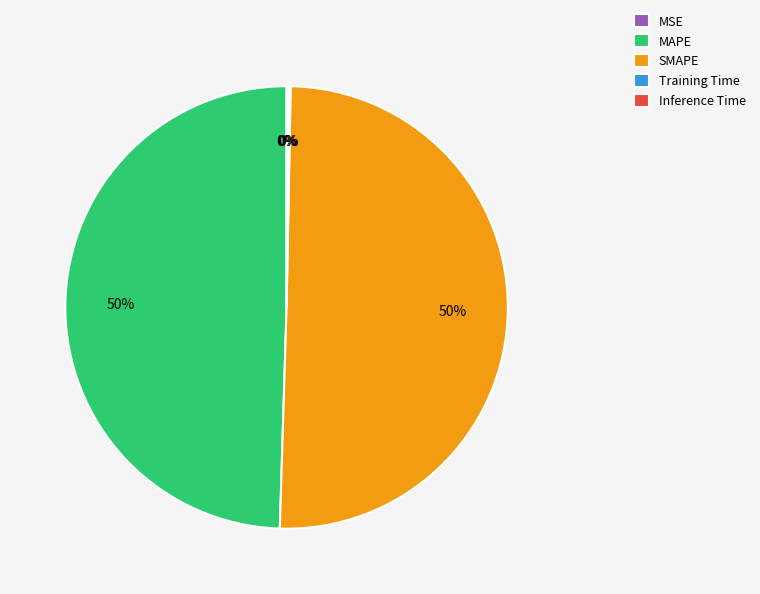

To the nearest percent, what is the difference between the largest and smallest slice percentages?

50%